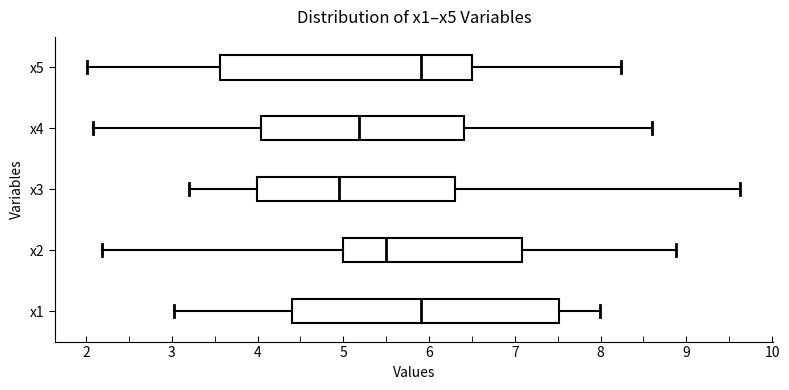

Comparing the boxes themselves (not the whiskers), which one is the widest?

x1